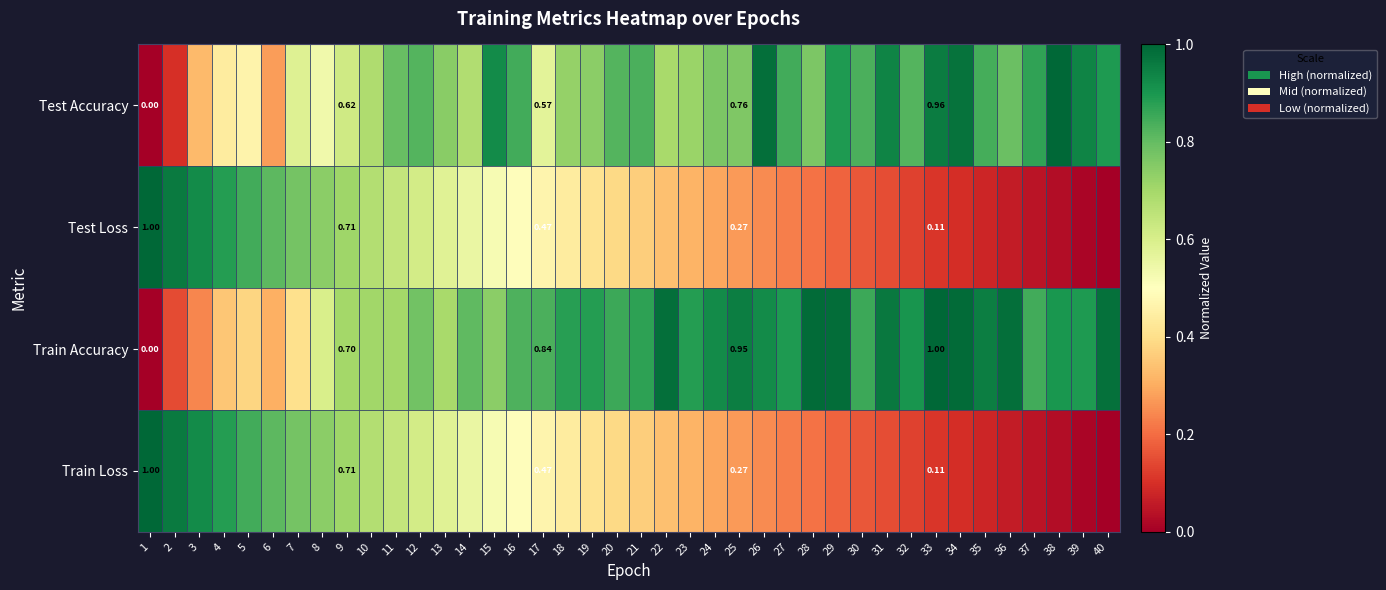

Which category has the highest value across all series?

1